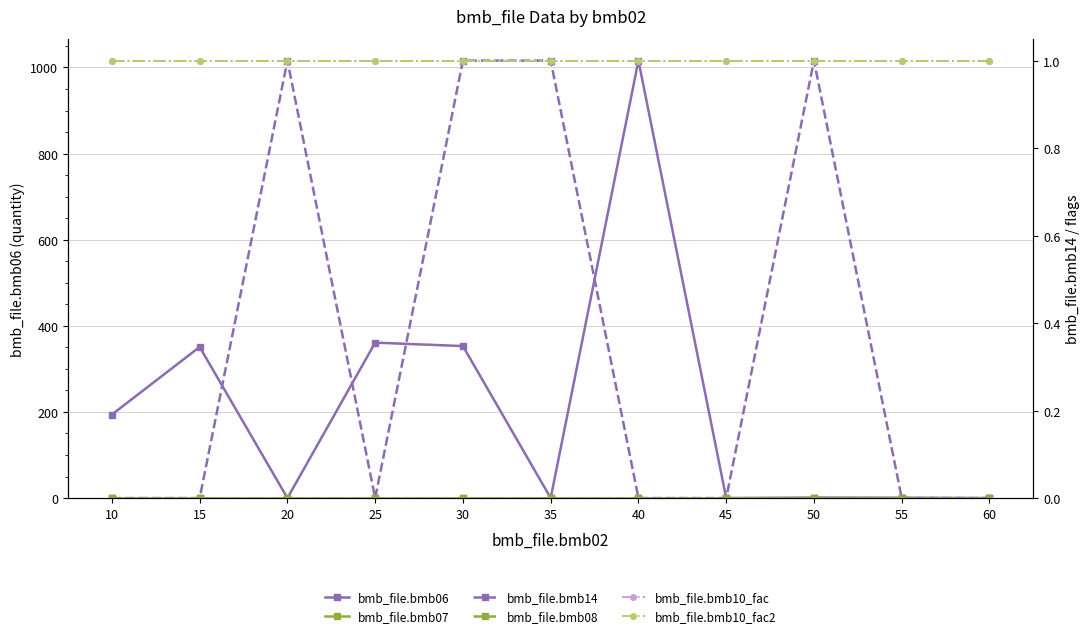

Is this an area chart (filled region under the line)?

No